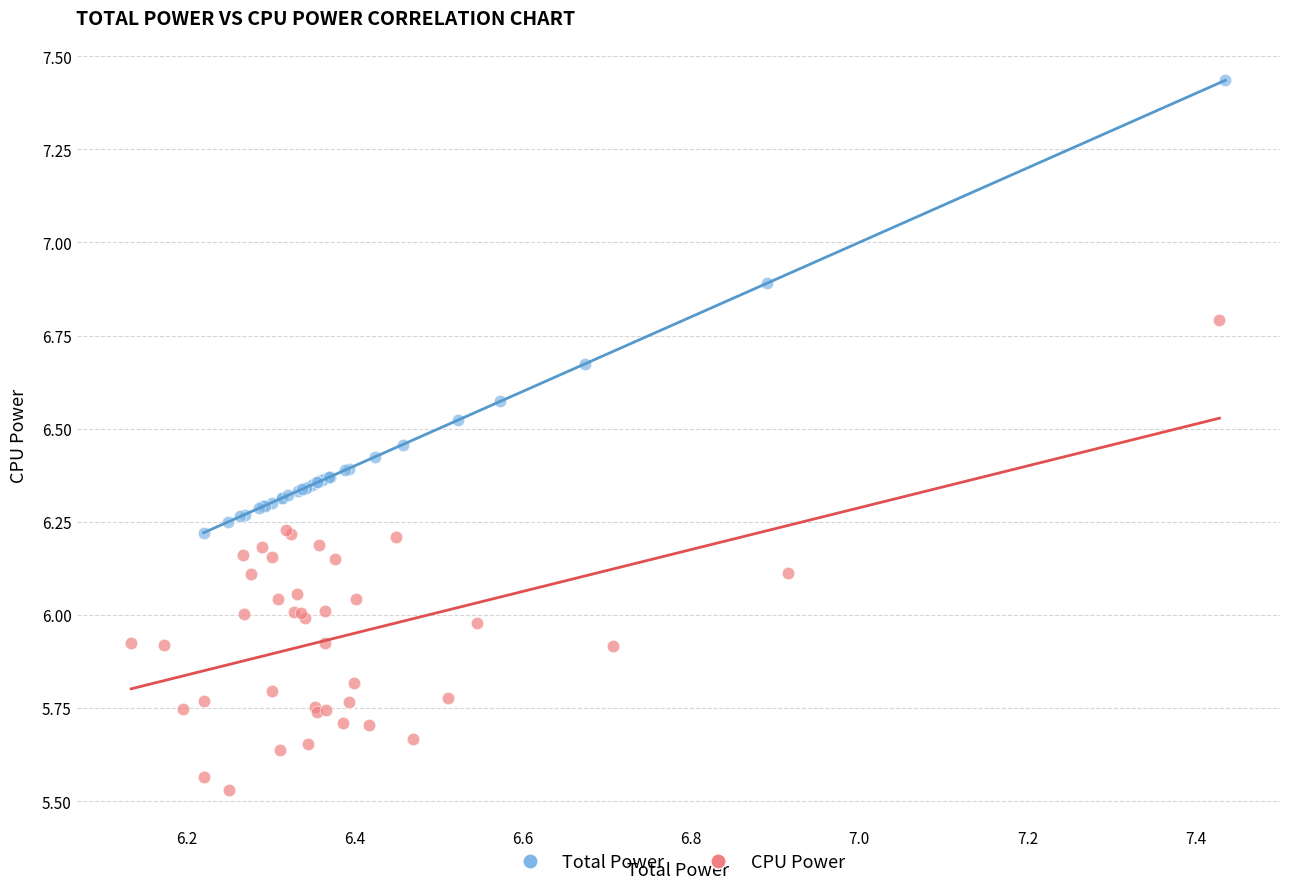

Which series contains the highest Y value?

Total Power